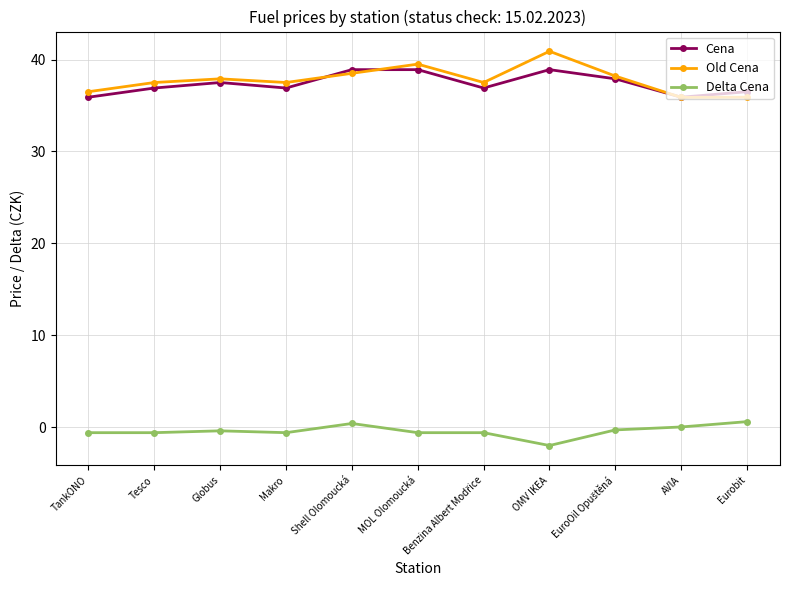

True or false: Cena and Delta Cena cross at least once.

False